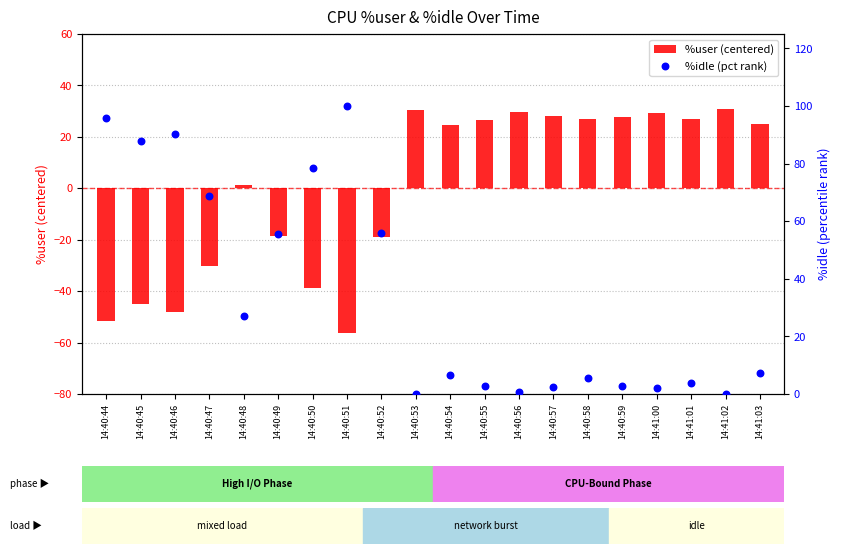

At how many categories does at least one series exceed 77?

5